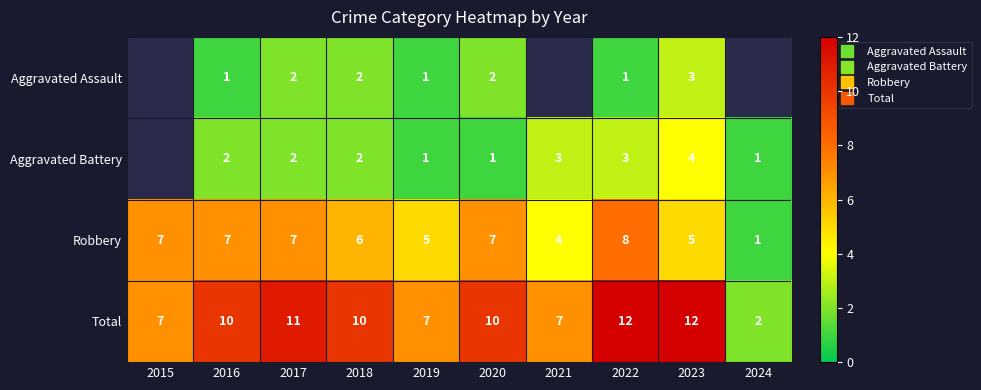

How many data points in Aggravated Assault are less than 2?

3